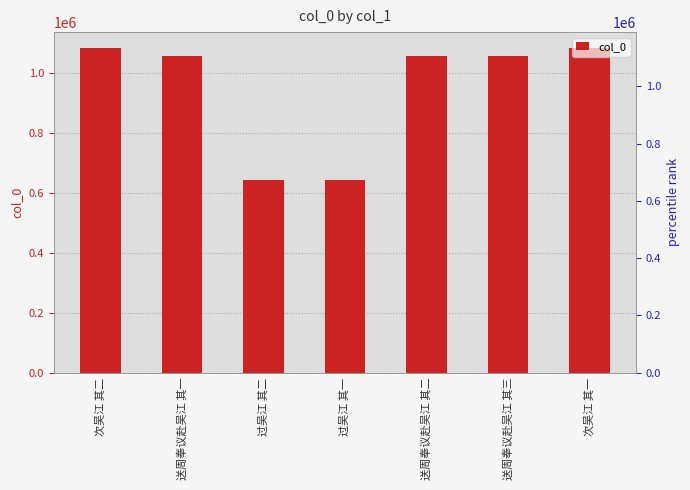

What is the label of the 4th bar from the left?

过吴江 其一